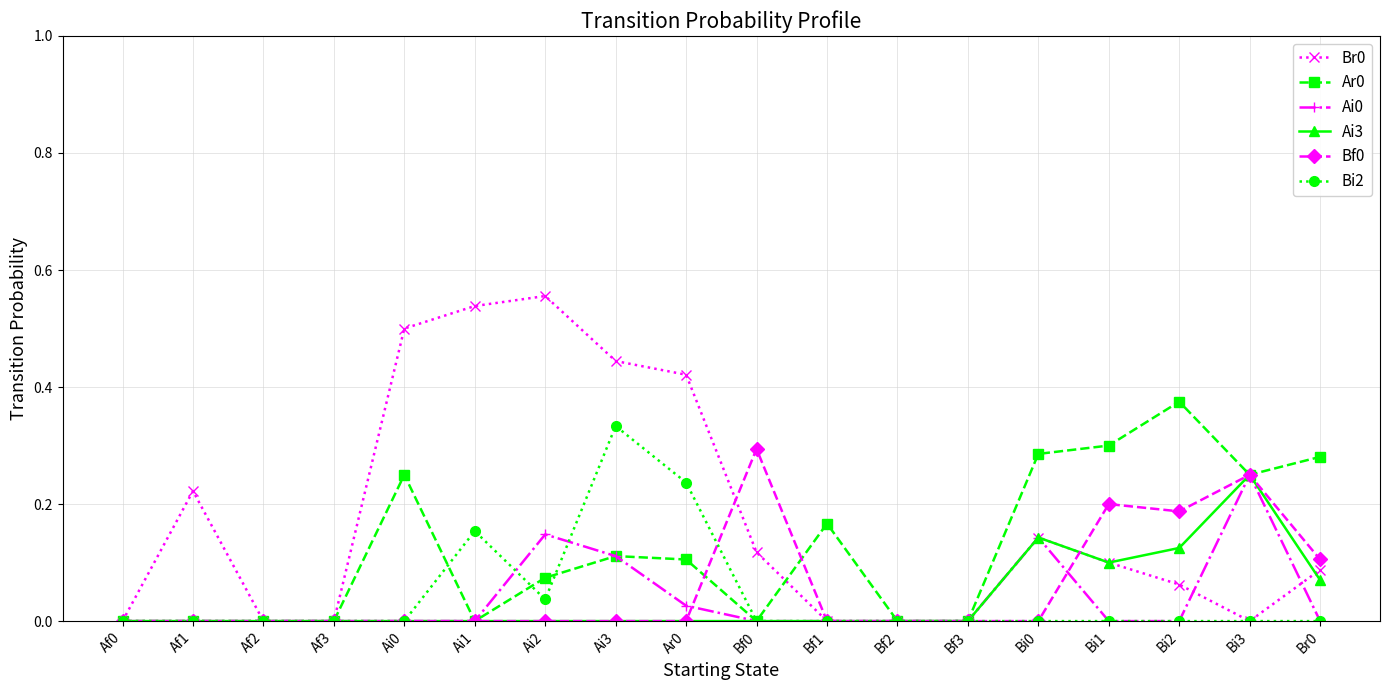

What position from the left is Bf1?

11